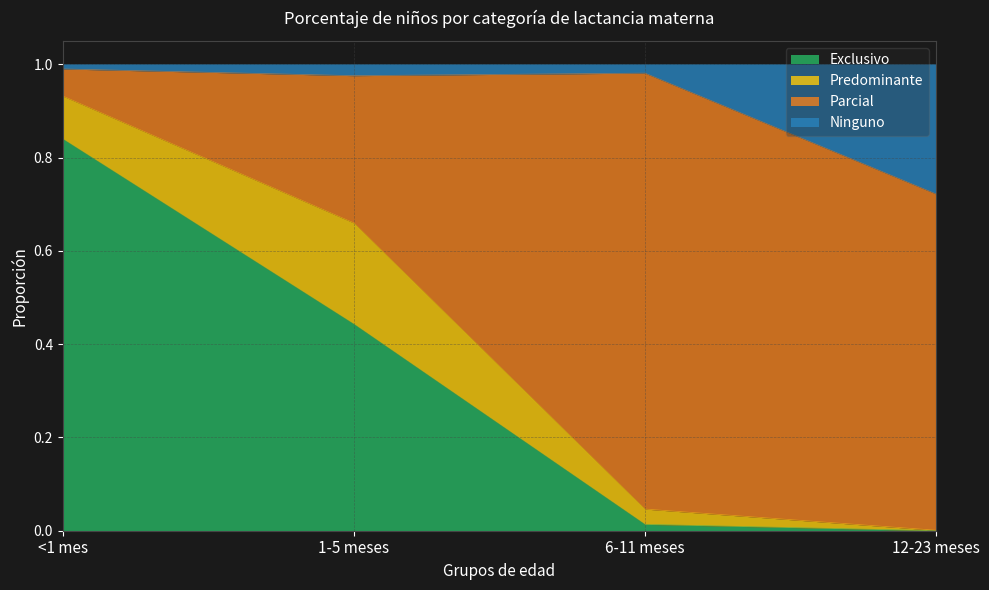

At which category does the chart reach its peak across all series?

<1 mes